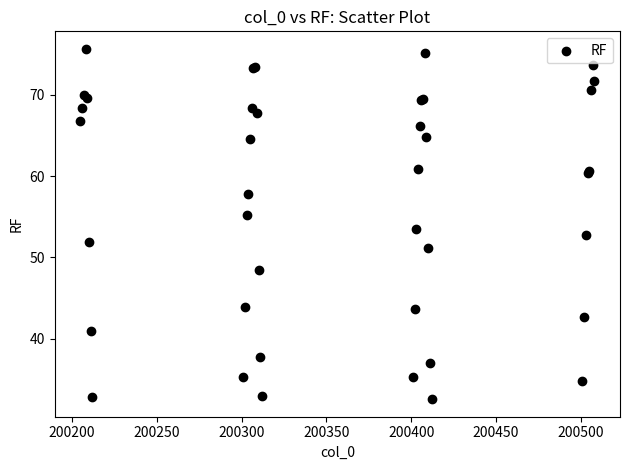

What Y value in the scatter plot is closest to 54?

53.5